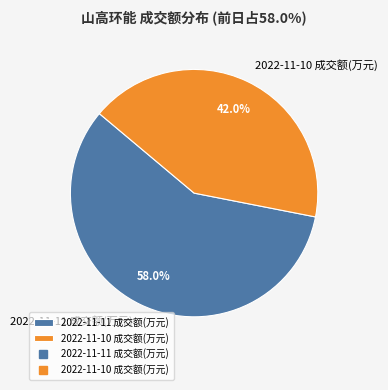

How much of the chart is everything except 2022-11-10 成交额(万元)?

58.0%